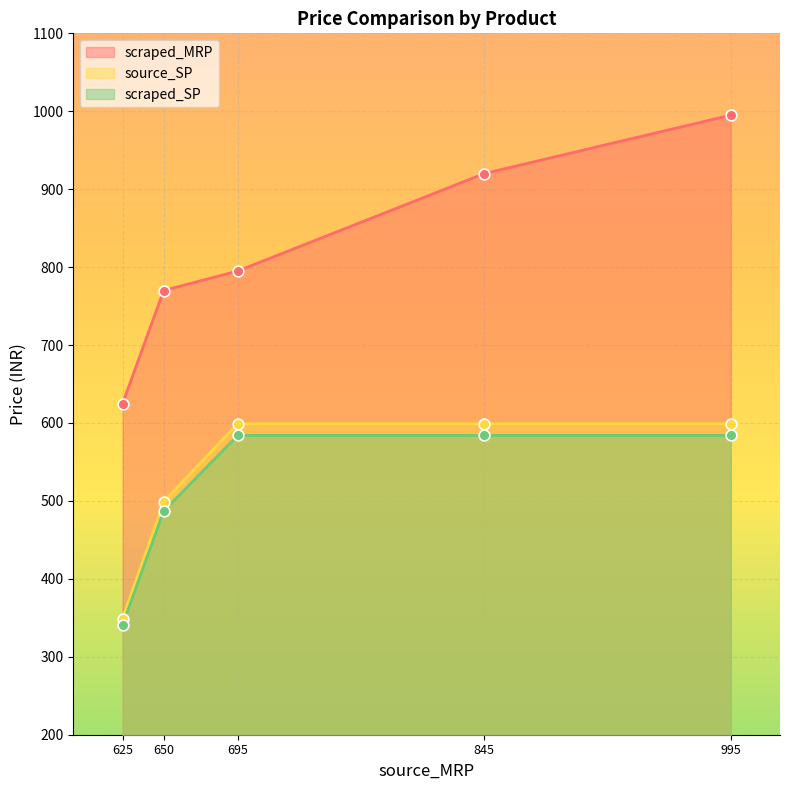

Which series has the widest spread of Y values?

scraped_MRP